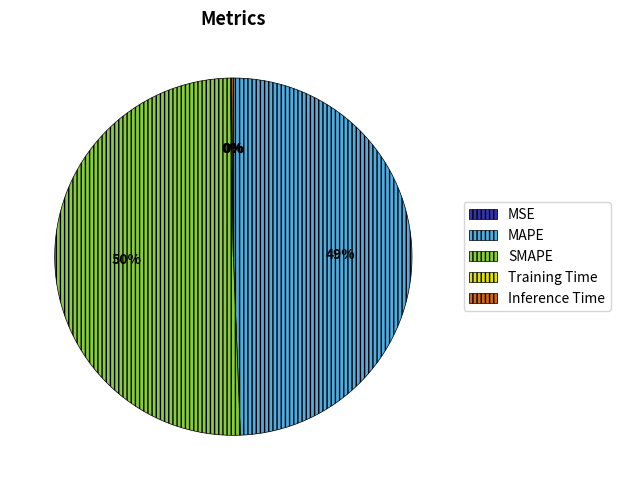

To the nearest percent, what portion does MAPE represent?

49%